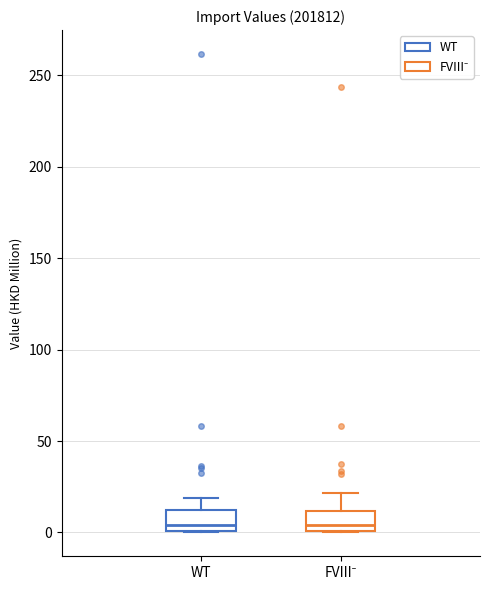

Where is the upper edge of the box for WT on the y-axis? The values are not printed on the chart, so give them approximately, as read against the axis.

10